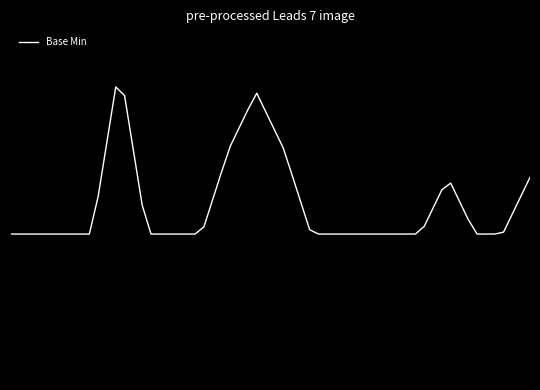

Does the chart display data point markers on the line(s)?

No